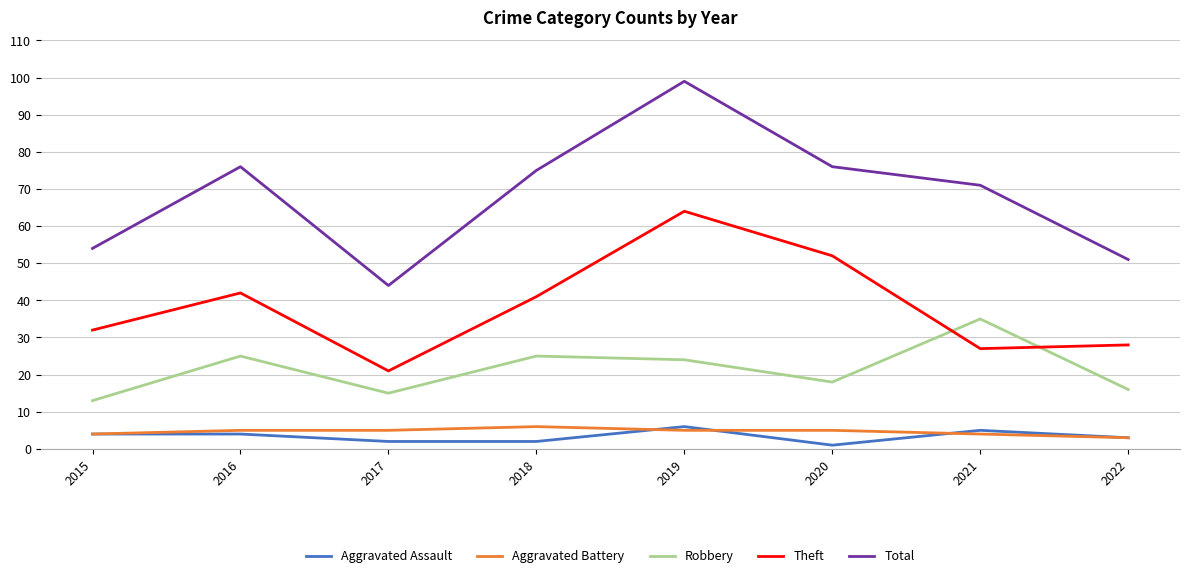

What is the average value of the Aggravated Assault series?

3